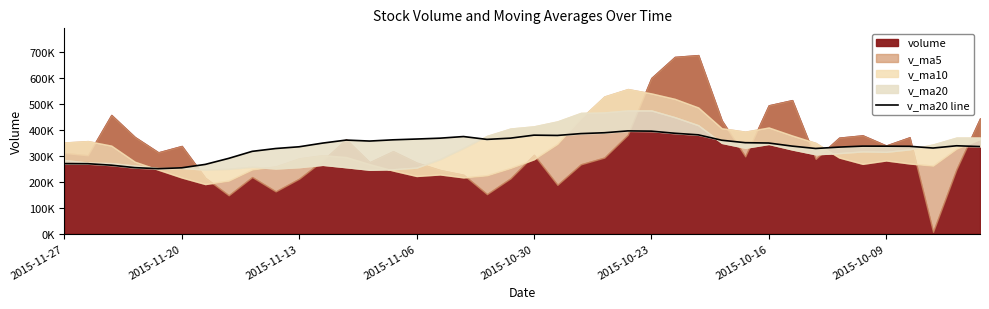

What is the difference between the maximum and minimum values?

145337.9